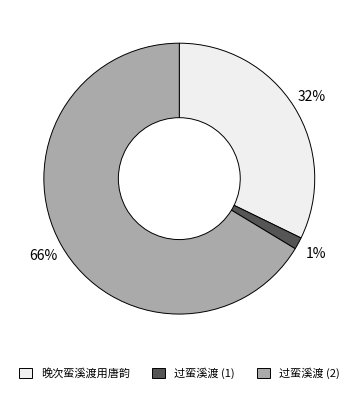

To the nearest percent, what is the average slice percentage?

33%